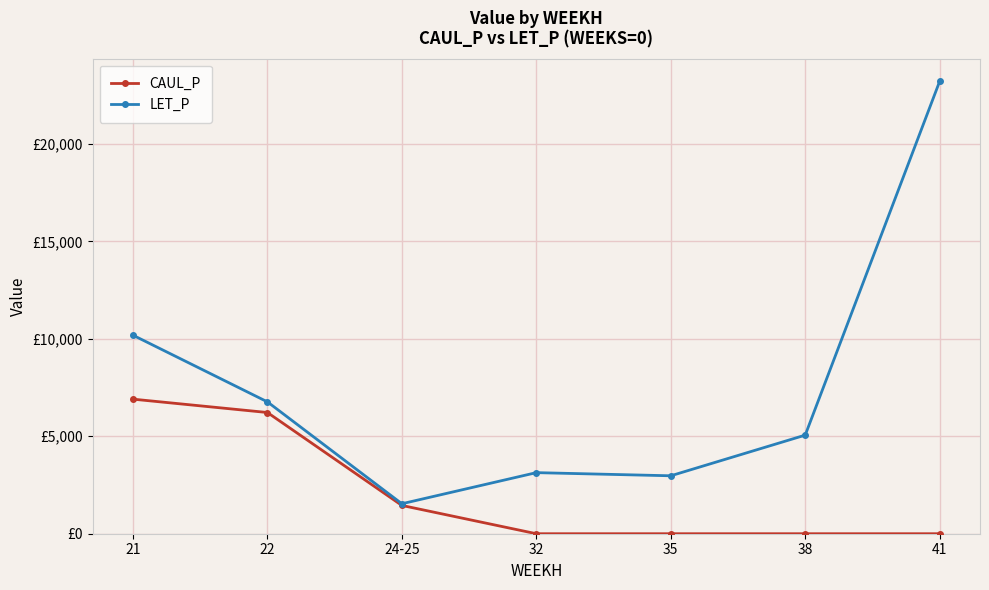

Reading left to right, transcribe all the data shown in this chart.

CAUL_P: 6903.3	6217.8	1451.0	0.0	0.0	0.0	0.0
LET_P: 10183.6	6763.6	1538.0	3133.3	2971.9	5057.9	23206.6